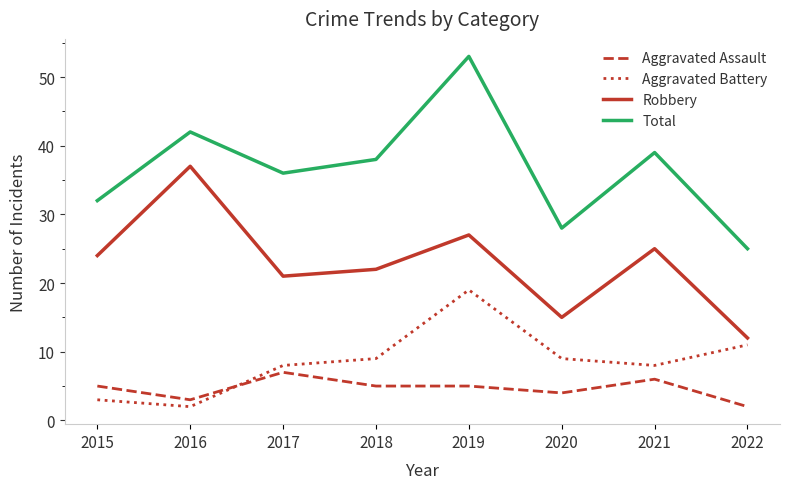

What are all the series names shown in the legend?

Aggravated Assault, Aggravated Battery, Robbery, Total